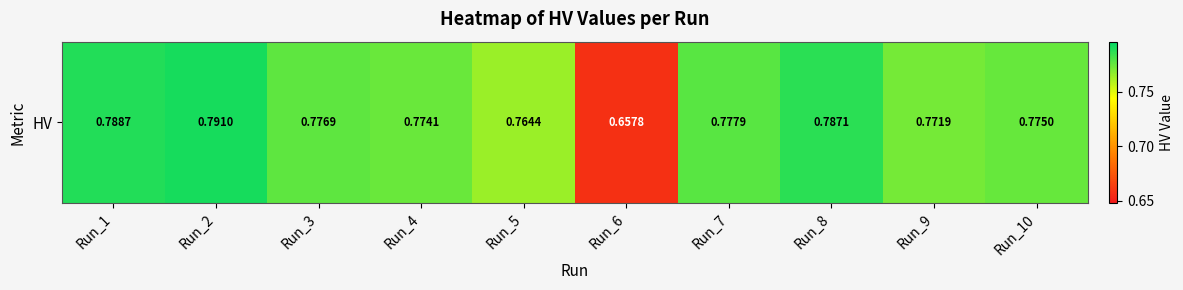

List the labels in order of value, largest first.

Run_2, Run_1, Run_8, Run_7, Run_3, Run_10, Run_4, Run_9, Run_5, Run_6